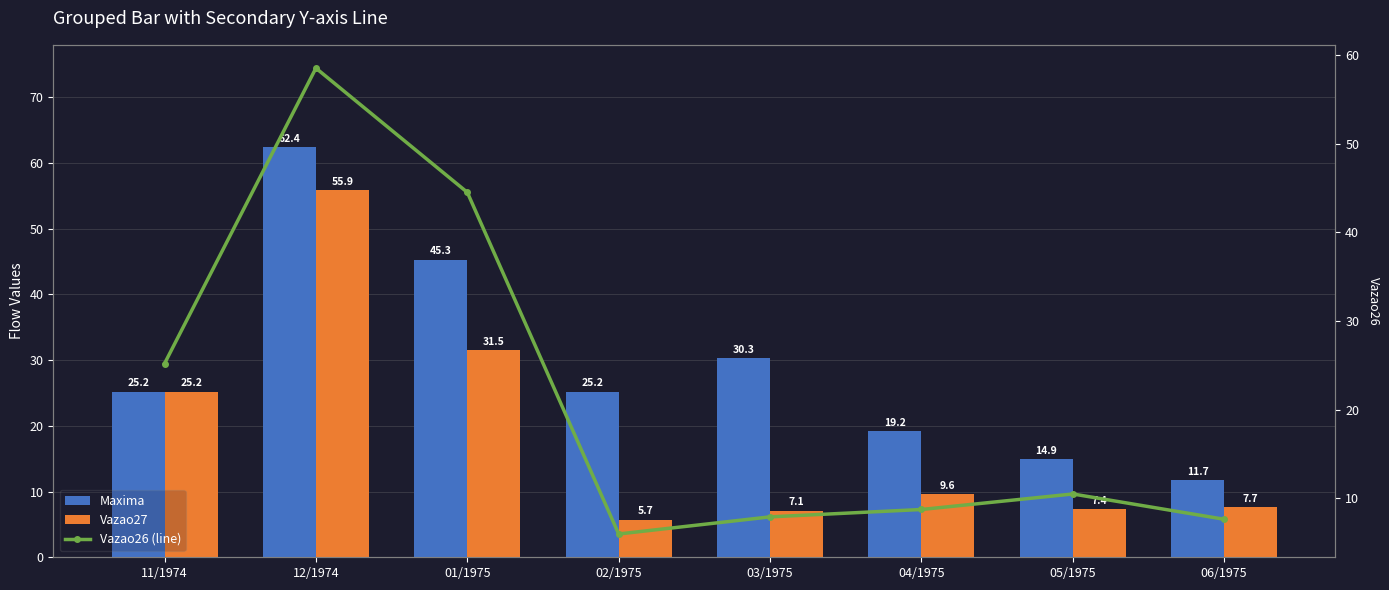

Reading left to right, transcribe all the data shown in this chart.

Maxima: 11/1974=25.2	12/1974=62.4	01/1975=45.3	02/1975=25.2	03/1975=30.3	04/1975=19.2	05/1975=14.9	06/1975=11.7
Vazao27: 11/1974=25.2	12/1974=55.9	01/1975=31.5	02/1975=5.7	03/1975=7.1	04/1975=9.6	05/1975=7.4	06/1975=7.7
Vazao26 (line): 11/1974=25.2	12/1974=58.5	01/1975=44.5	02/1975=6.0	03/1975=7.9	04/1975=8.8	05/1975=10.5	06/1975=7.7